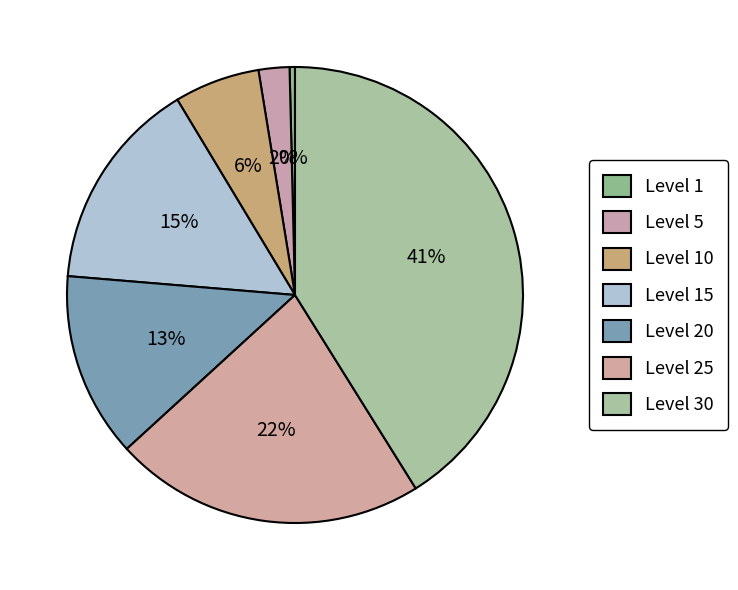

How many slices are in this pie chart?

7